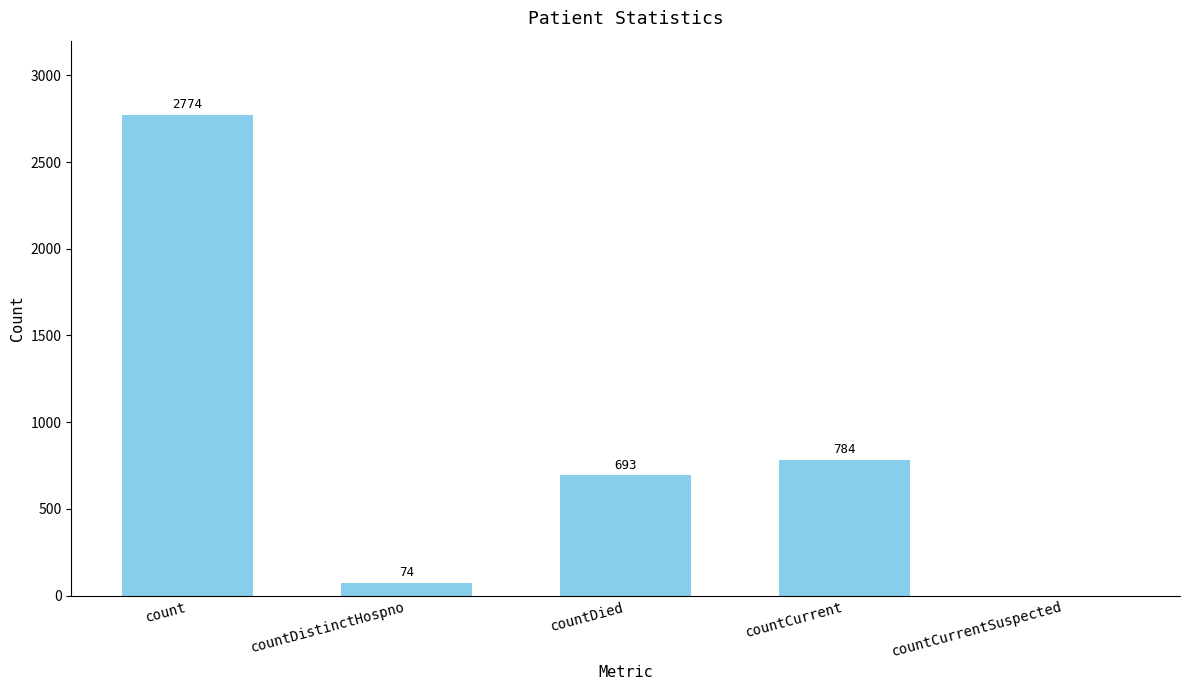

Are the bars horizontal?

No